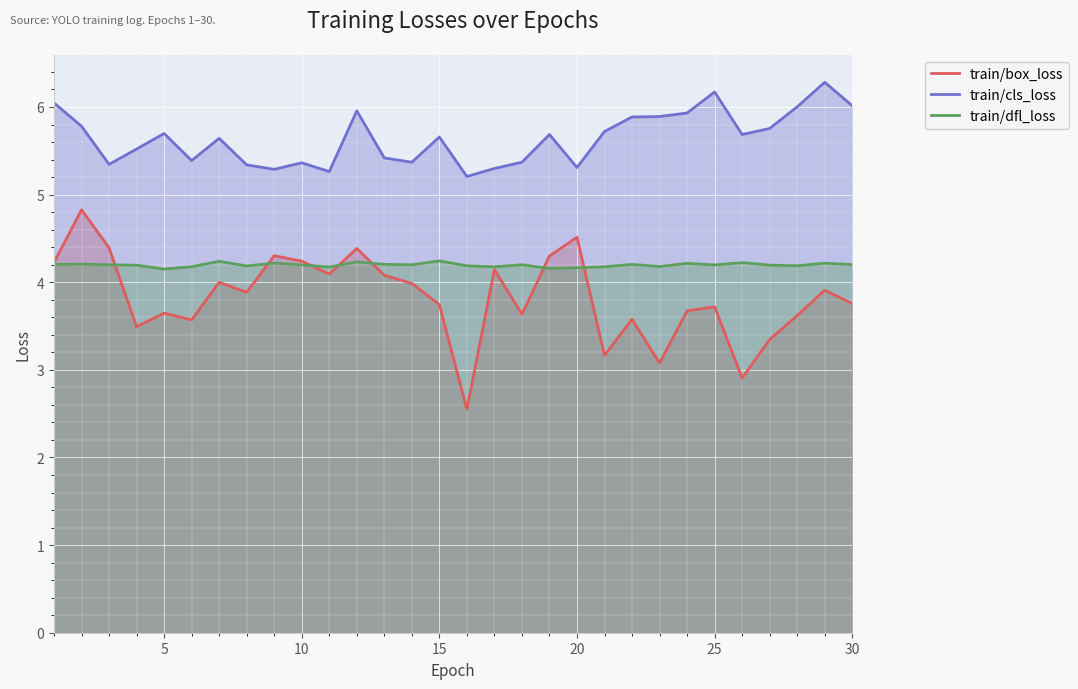

Which series has the widest spread of values?

train/box_loss